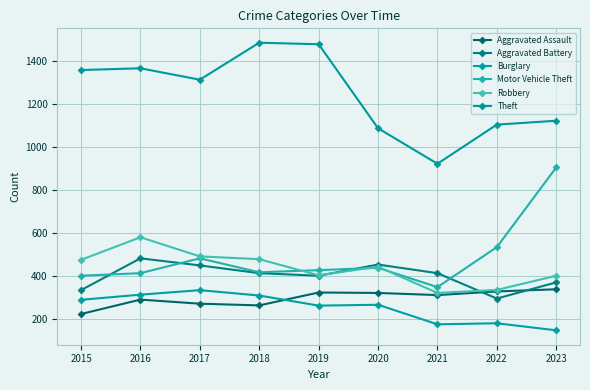

Is it true that Theft equals 922 at 2021?

True